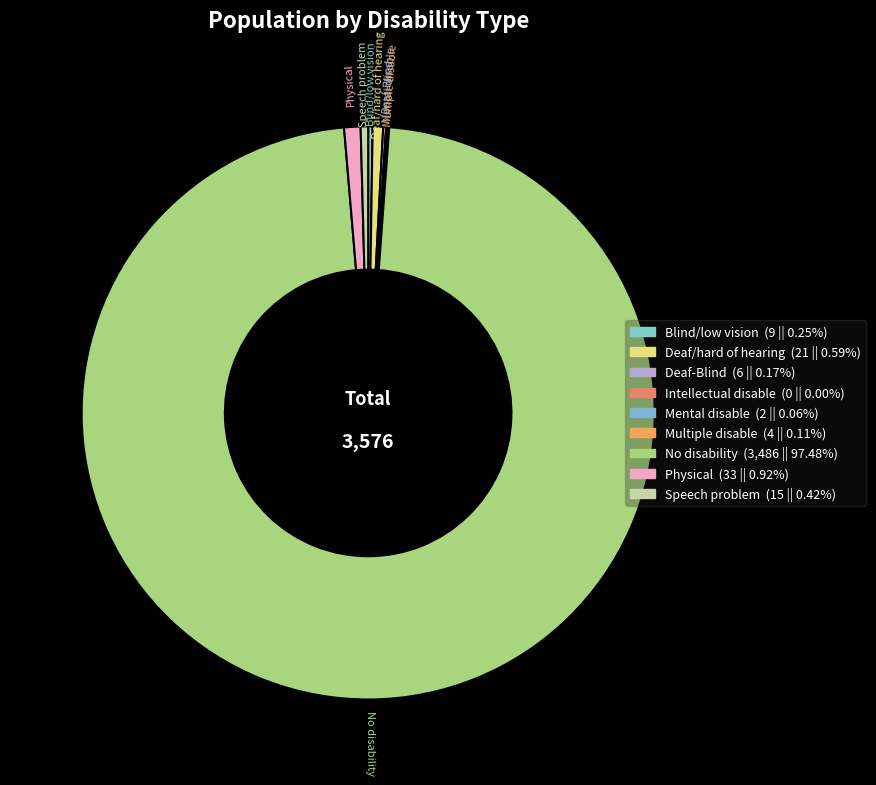

True or false: Multiple disable accounts for 0% of the total.

True